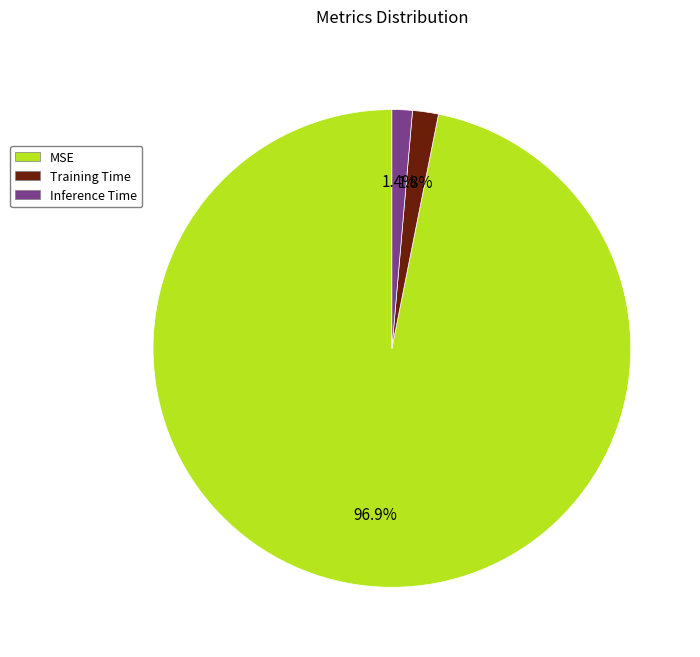

Combined, do MSE and Inference Time account for over 50%?

Yes